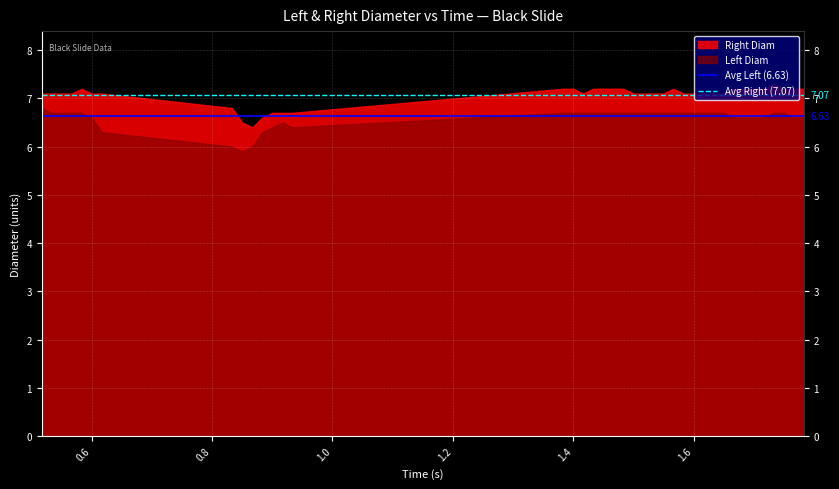

What is the smallest value displayed?

5.9